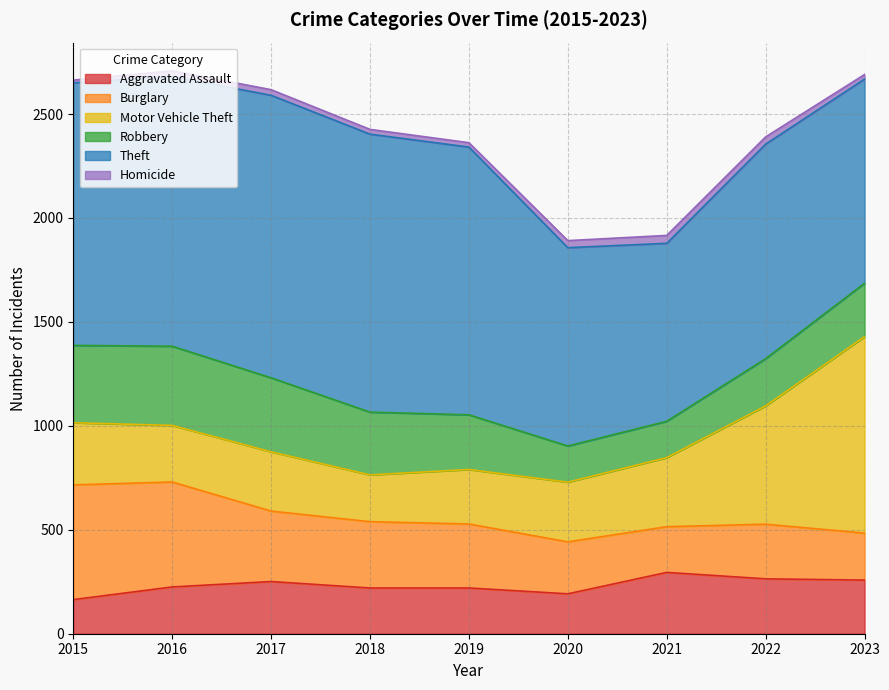

What is the sum of the Robbery values at 2015 and 2020?

546